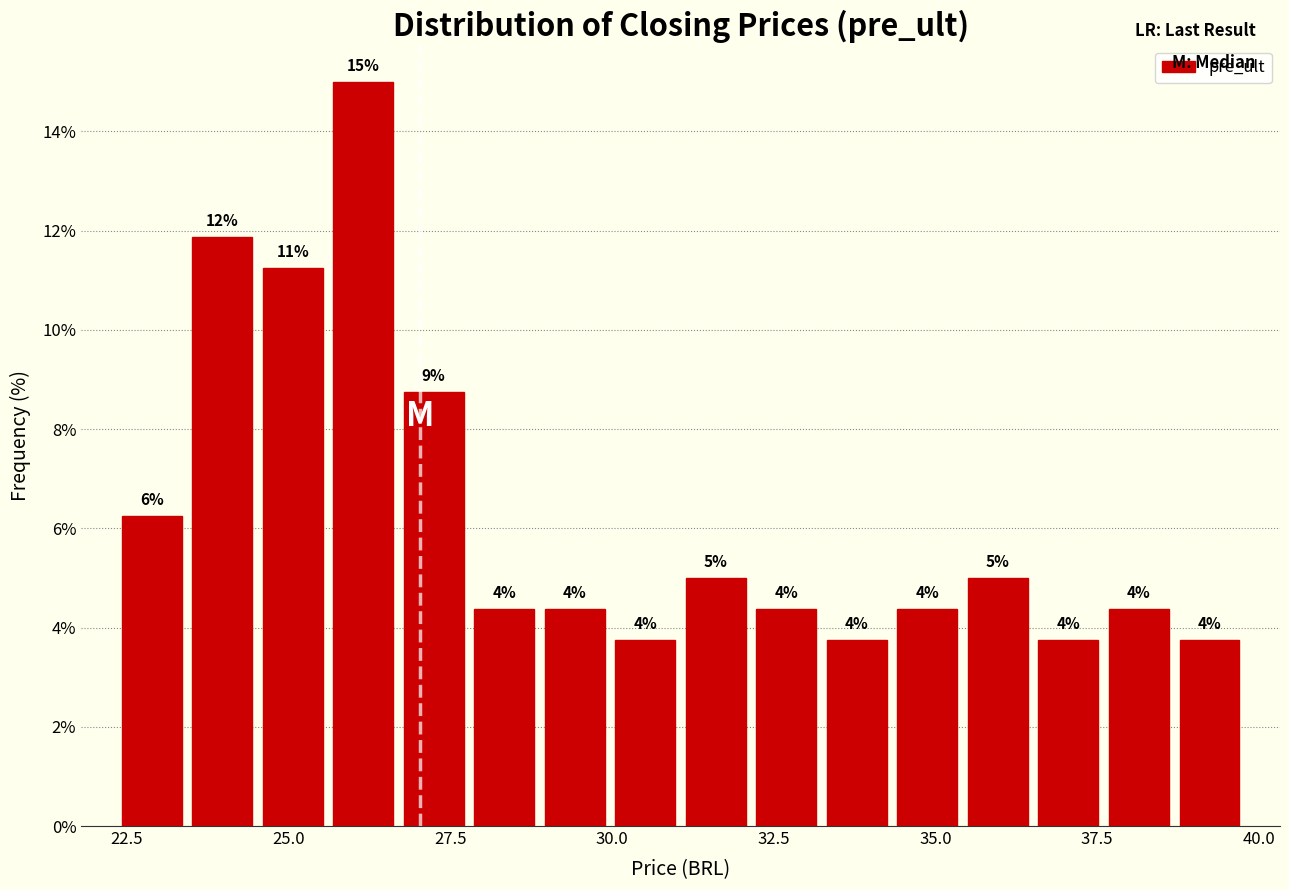

Read against the x-axis, roughly where is the centre of the tallest bar?

26.0